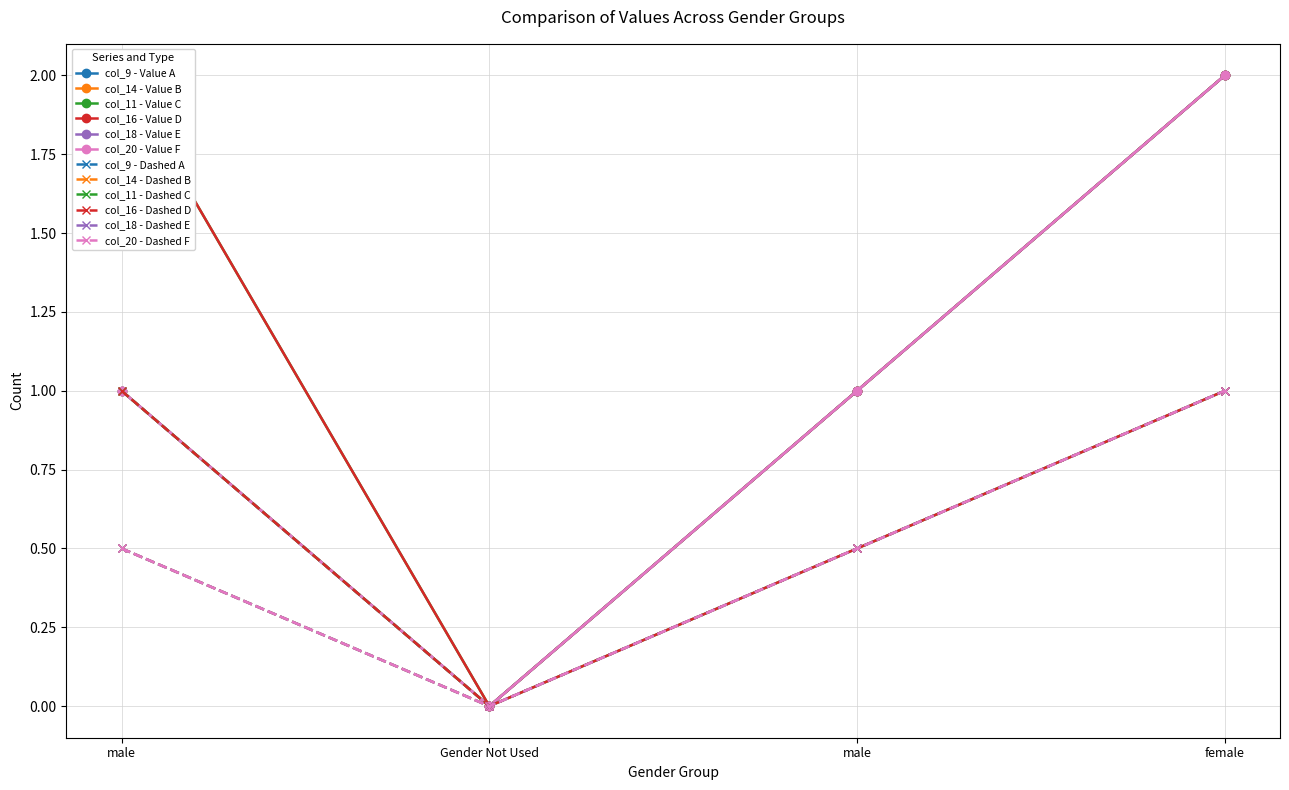

At which category is the sum across all series the highest?

female